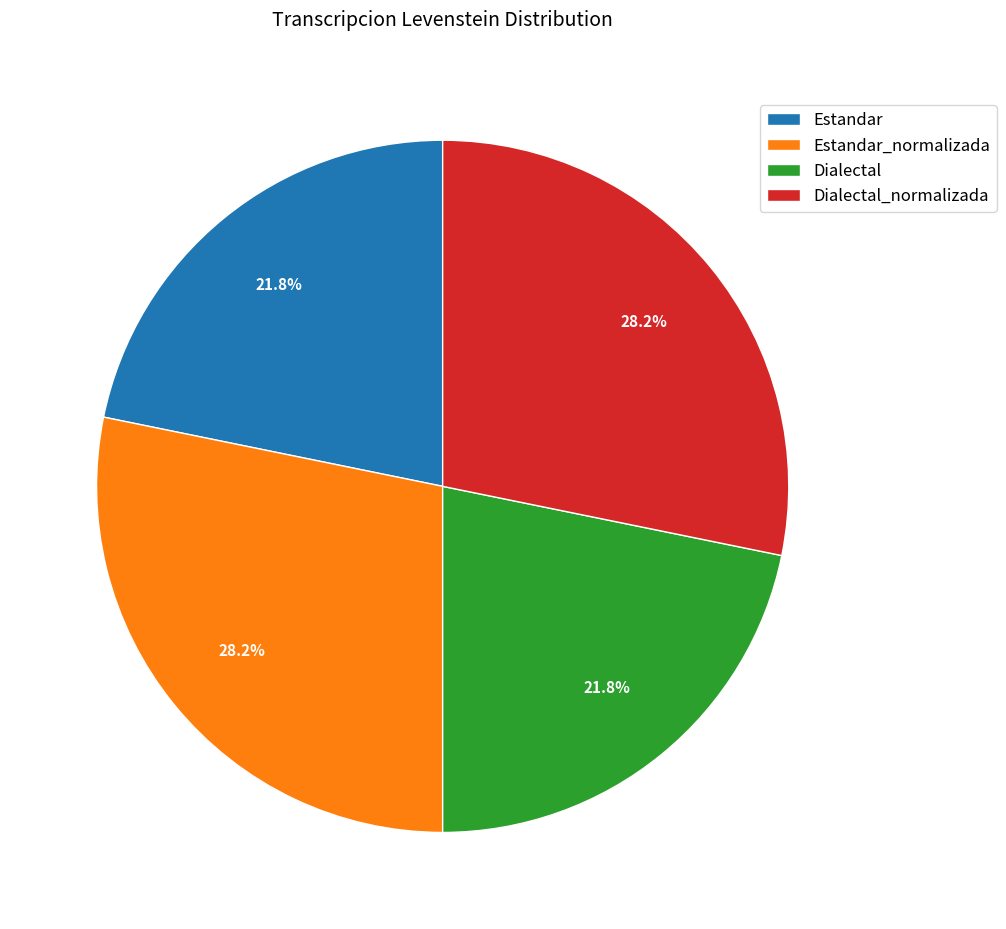

Does Dialectal_normalizada account for over 50% of the chart?

No